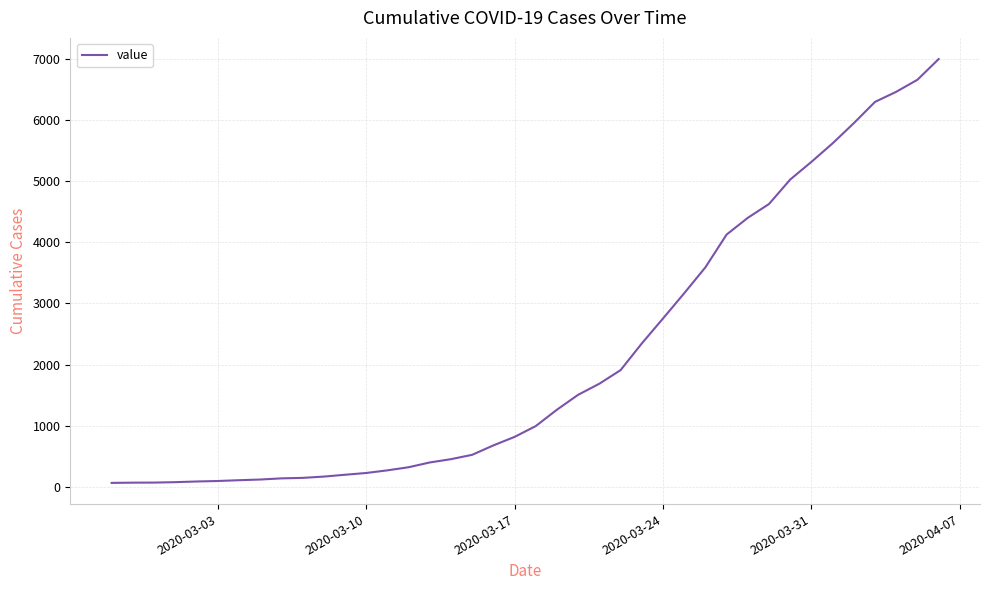

What is the difference between the maximum and minimum values?

6931